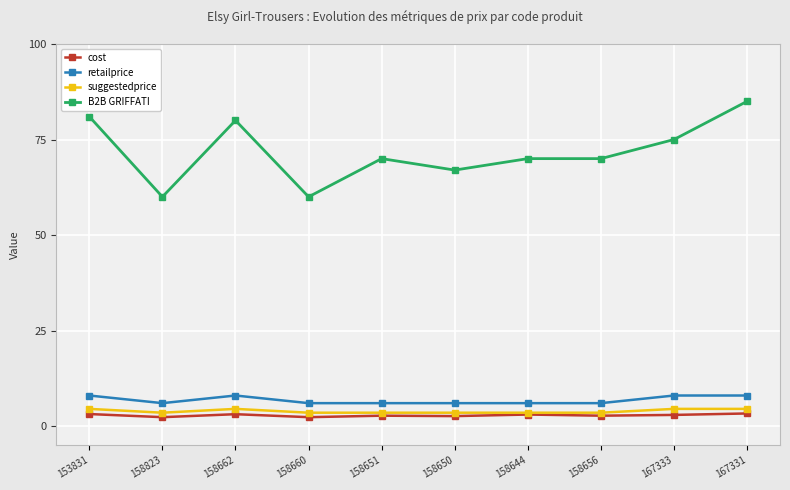

True or false: B2B GRIFFATI has more than 0 interior local peaks.

True